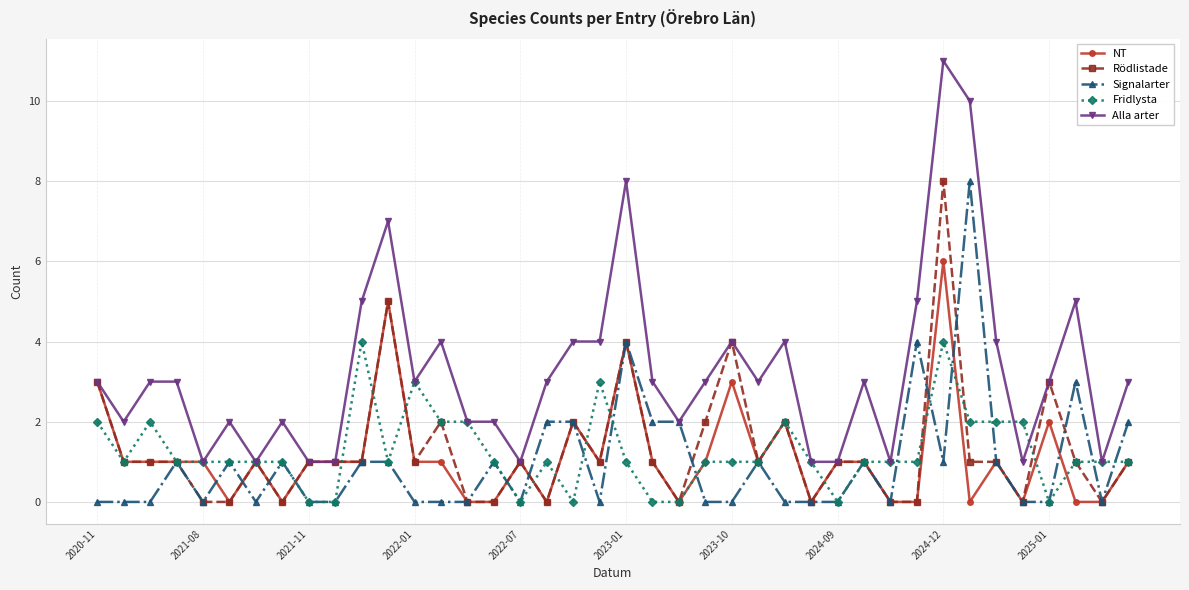

Reading left to right, extract all data points from this chart.

NT: 3	1	1	1	1	0	1	0	1	1	1	5	1	1	0	0	1	0	2	1	4	1	0	1	3	1	2	0	1	1	0	0	6	0	1	0	2	0	0	1
Rödlistade: 3	1	1	1	0	0	1	0	1	1	1	5	1	2	0	0	1	0	2	1	4	1	0	2	4	1	2	0	1	1	0	0	8	1	1	0	3	1	0	1
Signalarter: 0	0	0	1	0	1	0	1	0	0	1	1	0	0	0	1	0	2	2	0	4	2	2	0	0	1	0	0	0	1	0	4	1	8	1	0	0	3	0	2
Fridlysta: 2	1	2	1	1	1	1	1	0	0	4	1	3	2	2	1	0	1	0	3	1	0	0	1	1	1	2	1	0	1	1	1	4	2	2	2	0	1	1	1
Alla arter: 3	2	3	3	1	2	1	2	1	1	5	7	3	4	2	2	1	3	4	4	8	3	2	3	4	3	4	1	1	3	1	5	11	10	4	1	3	5	1	3